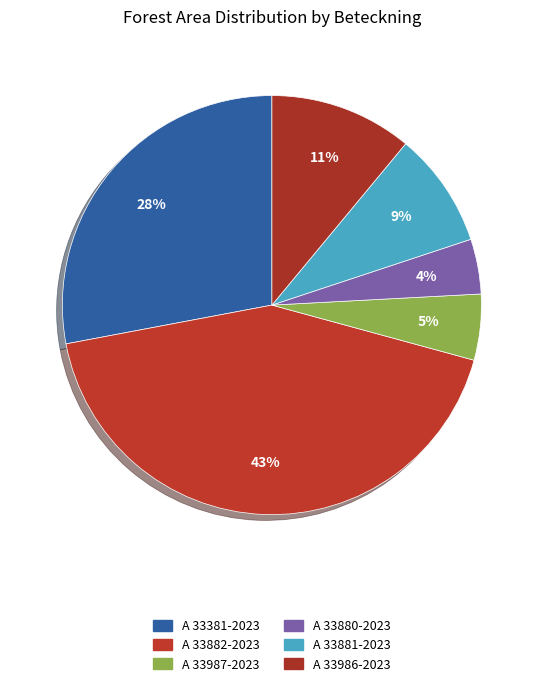

To the nearest percent, what is the average slice percentage?

17%